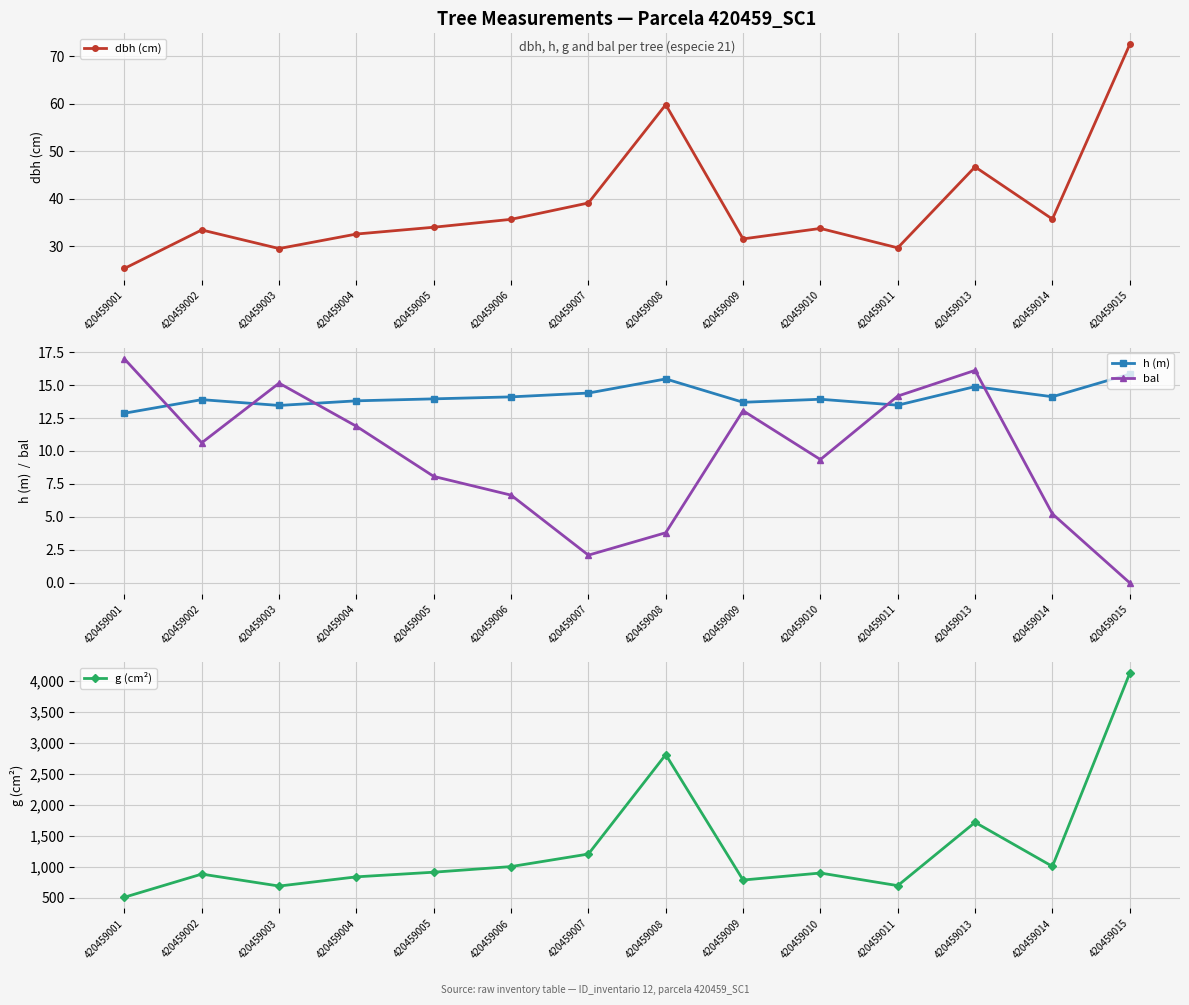

Count the number of categories in the chart.

14